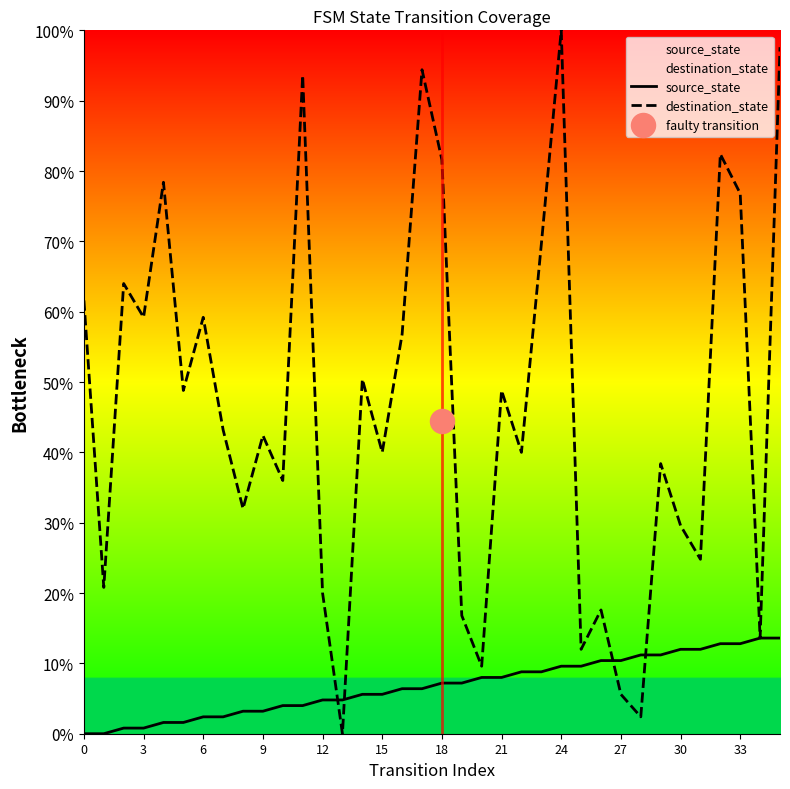

What are all the series names shown in the legend?

source_state, destination_state